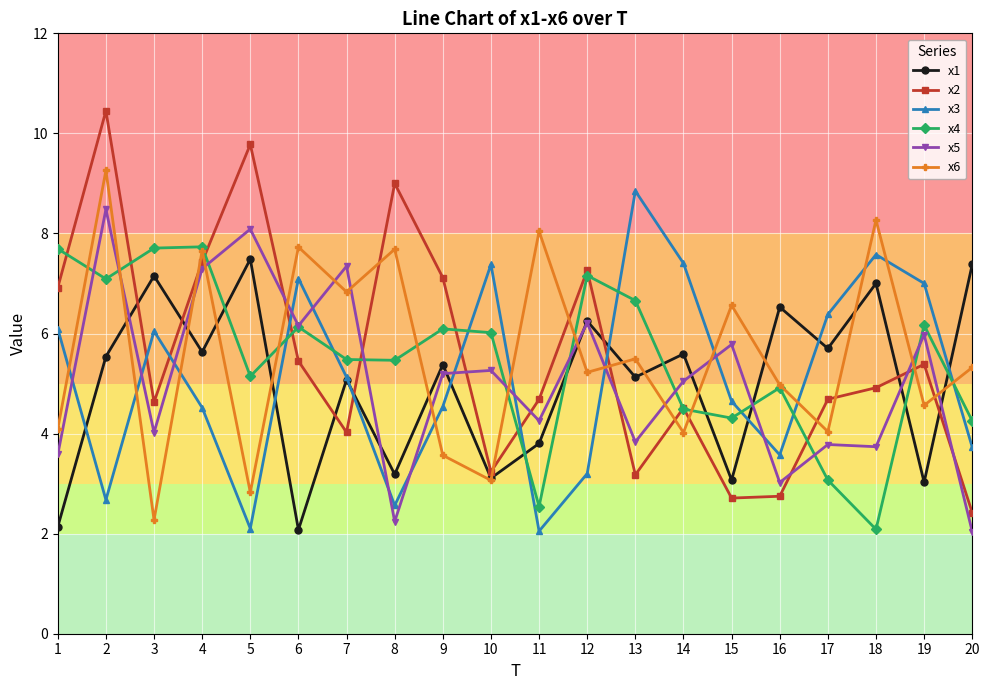

What is the sum of all x4 values?

110.2